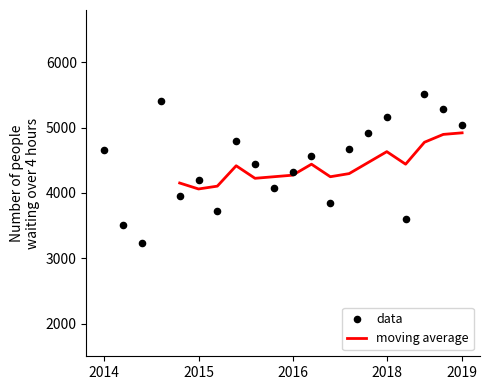

Which has a higher value, 10 or 9?

9